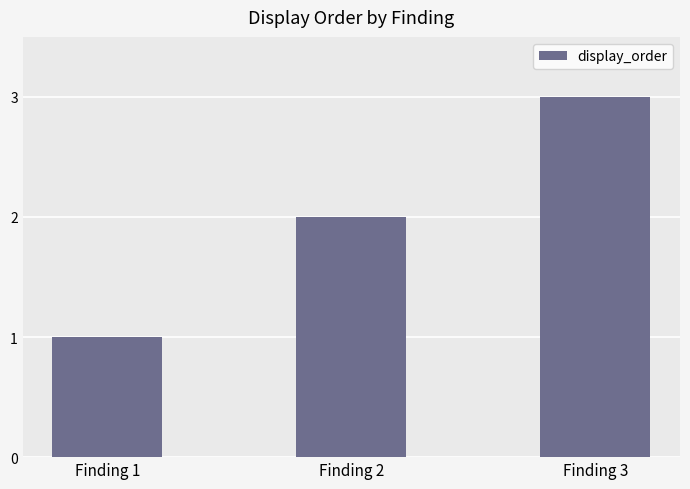

What is the ratio of the value at Finding 1 to the value at Finding 2?

0.5